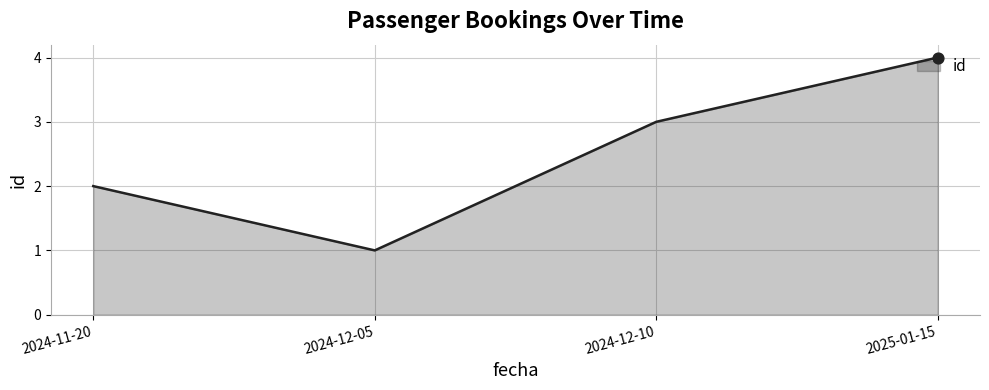

Approximately how many times larger is the value at 2024-12-10 compared to 2024-12-05?

3.0